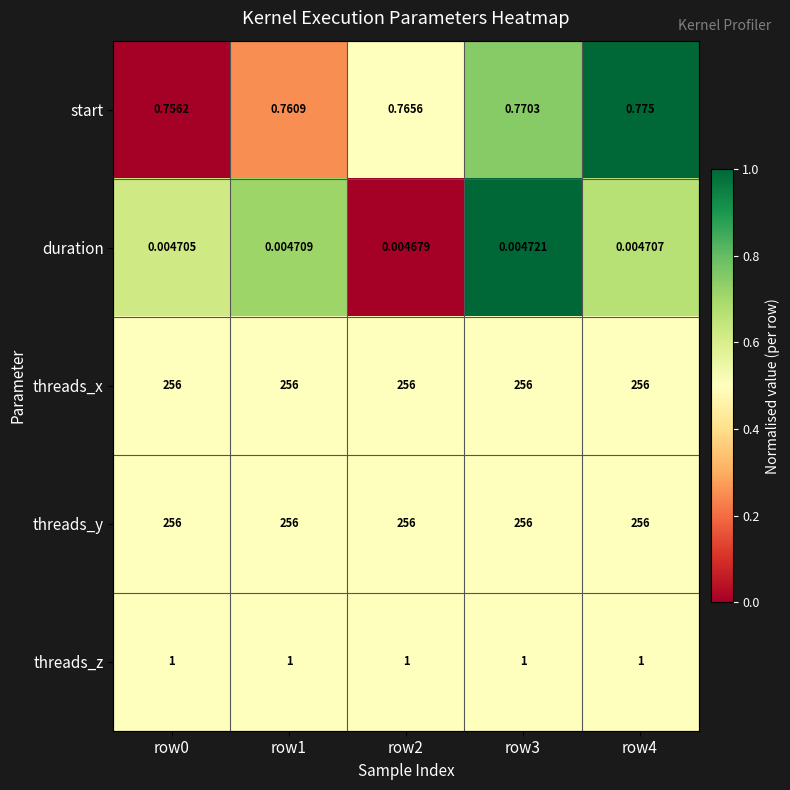

Which series has the widest spread of values?

start